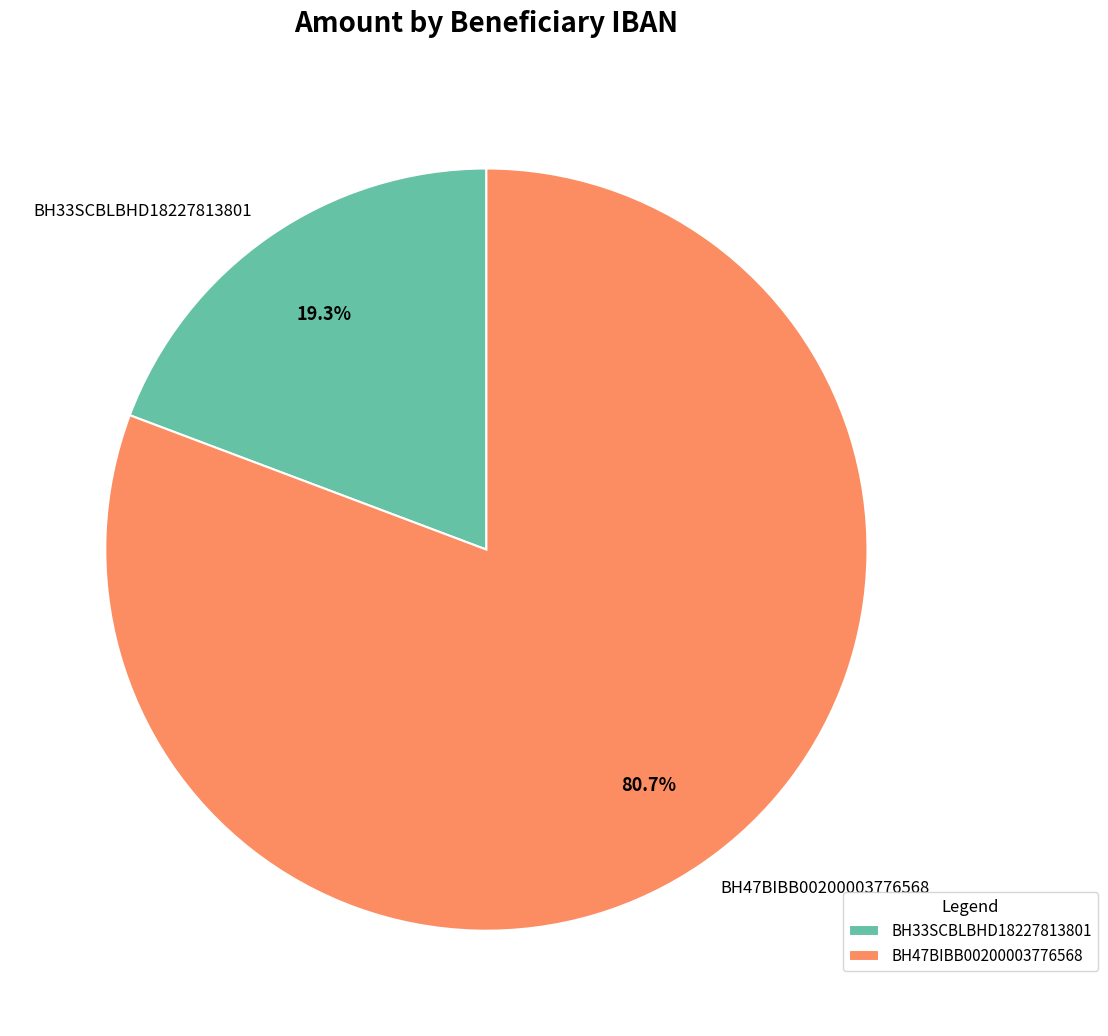

Between BH33SCBLBHD18227813801 and BH47BIBB00200003776568, which is larger?

BH47BIBB00200003776568